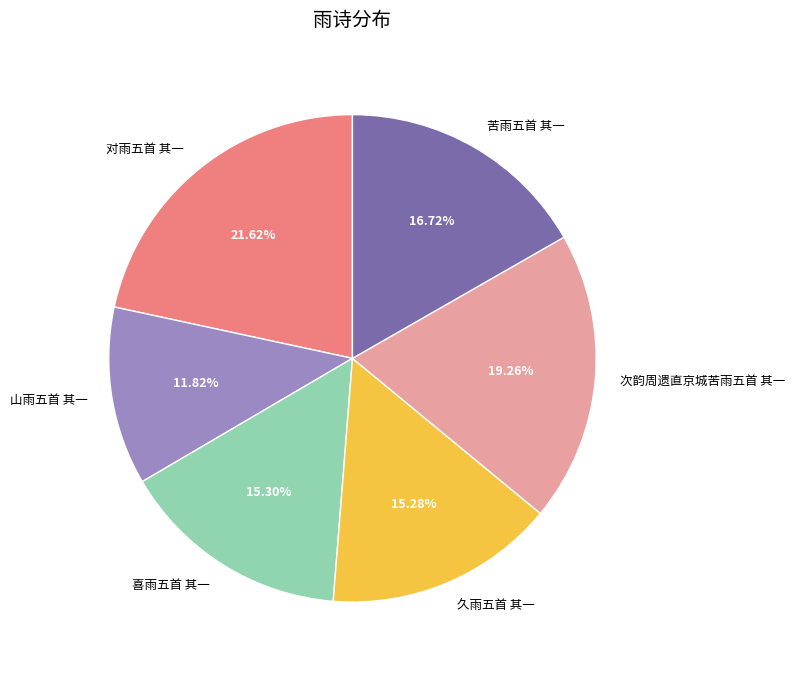

To the nearest percent, what percentage of the pie is 次韵周遗直京城苦雨五首 其一?

19%